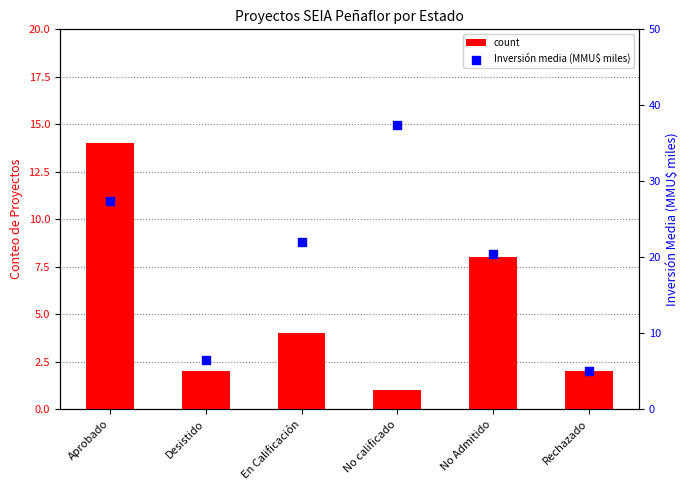

Which series reaches the maximum Y coordinate?

Inversión media (MMU$ miles)